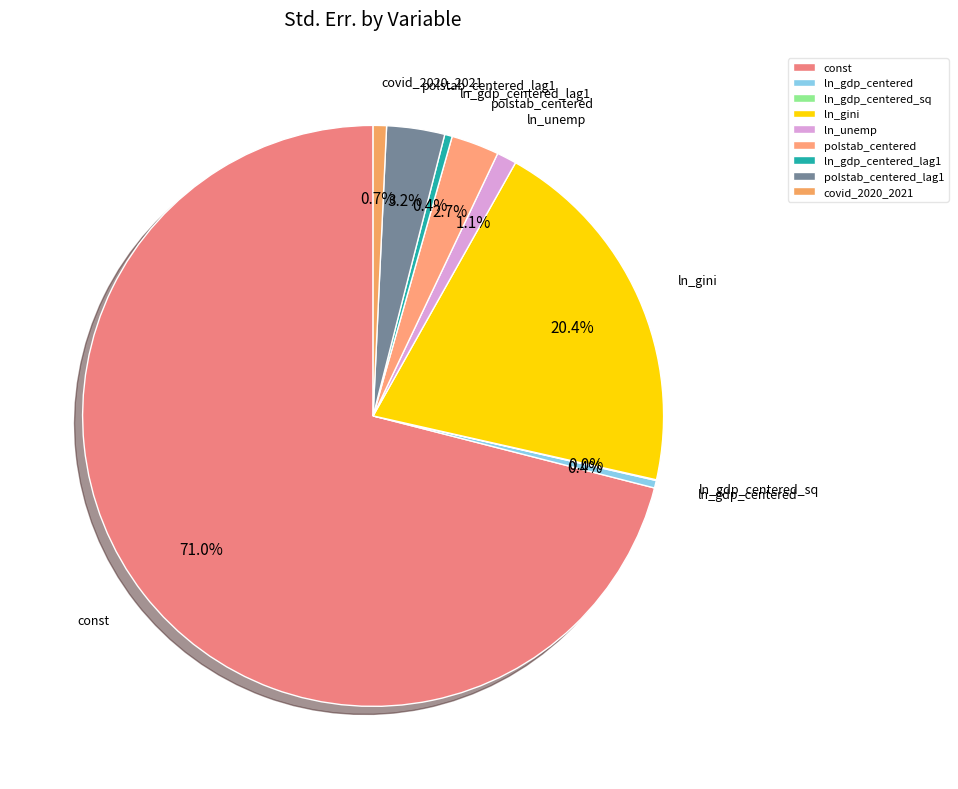

Is there a majority slice in this chart?

Yes